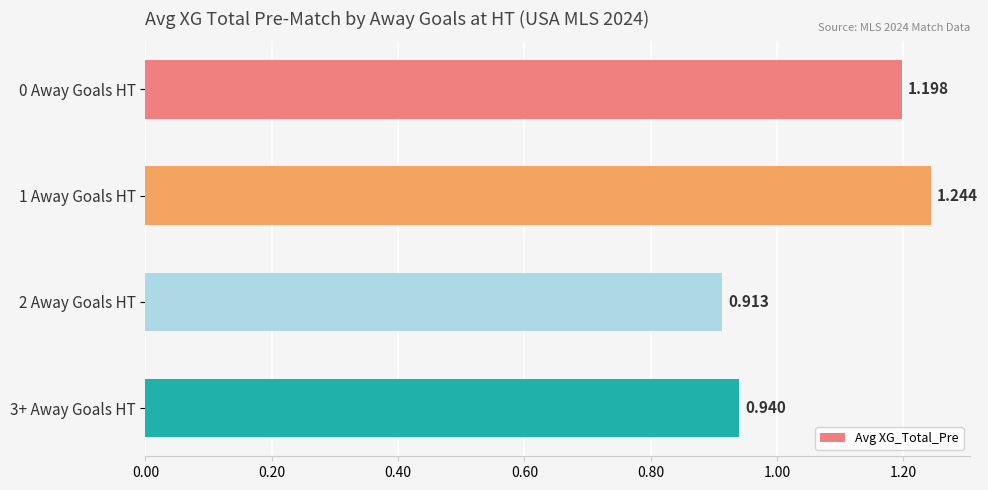

What is the average value?

1.1